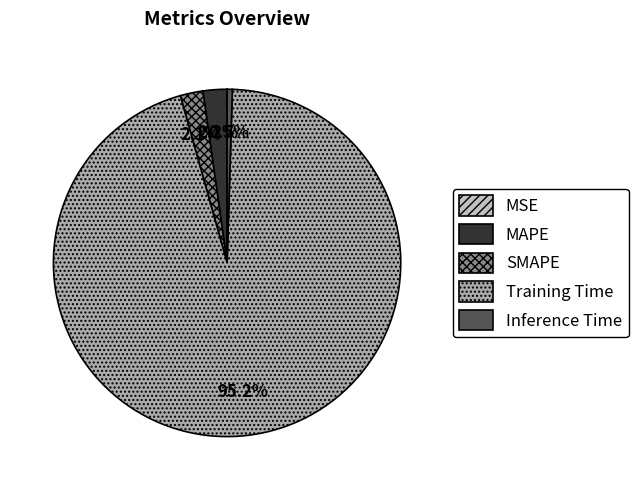

What percentage is NOT represented by SMAPE?

97.9%